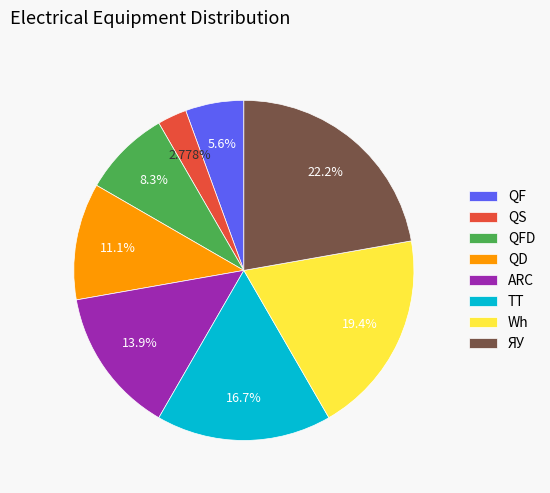

Which category has the smallest portion of the pie?

QS